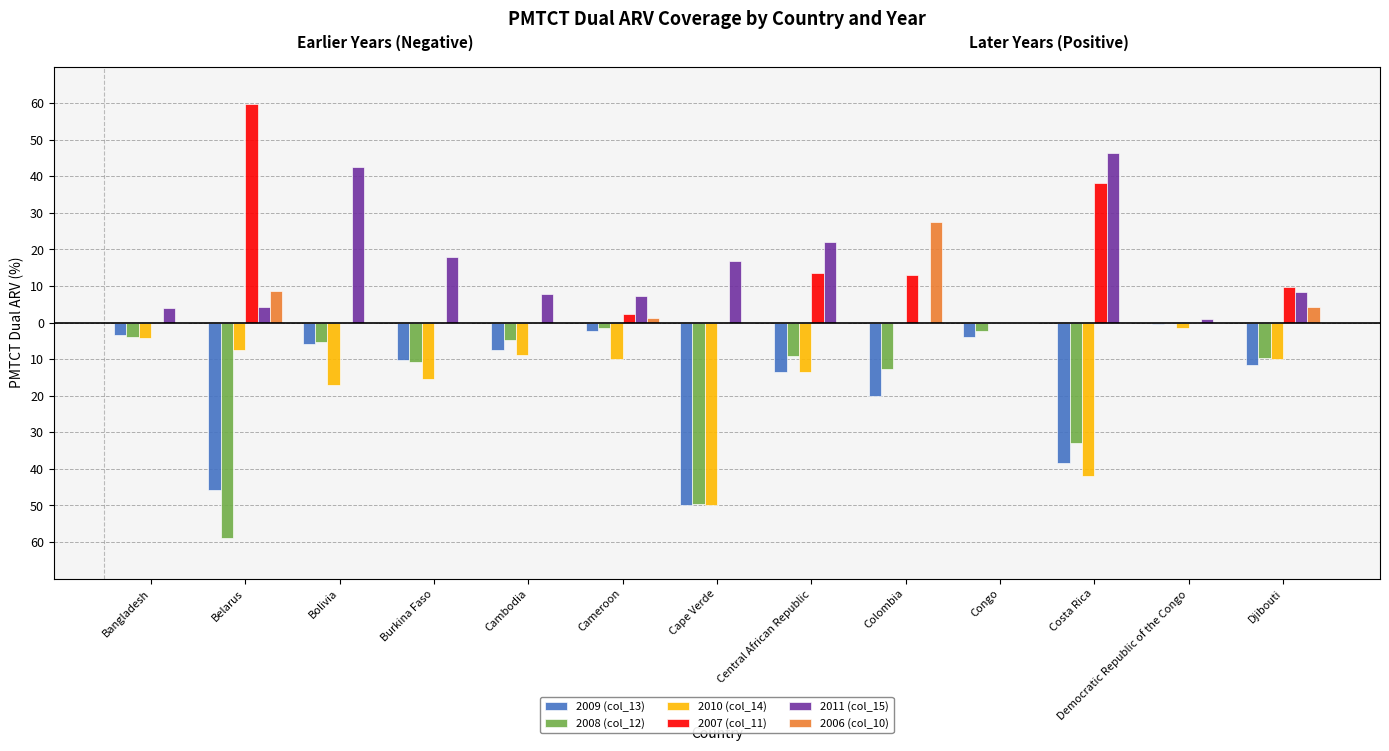

Are the bars grouped side by side (vs. stacked)?

Yes